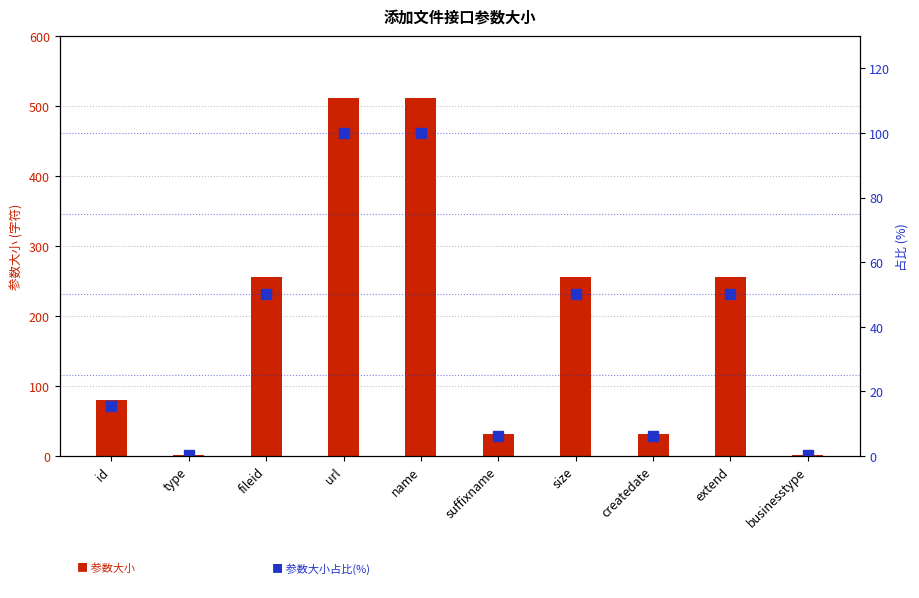

Does the chart contain stacked bars?

No